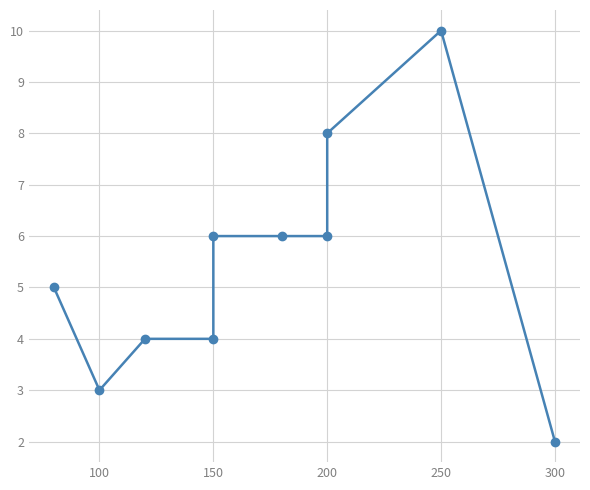

Read the value at 100.

3